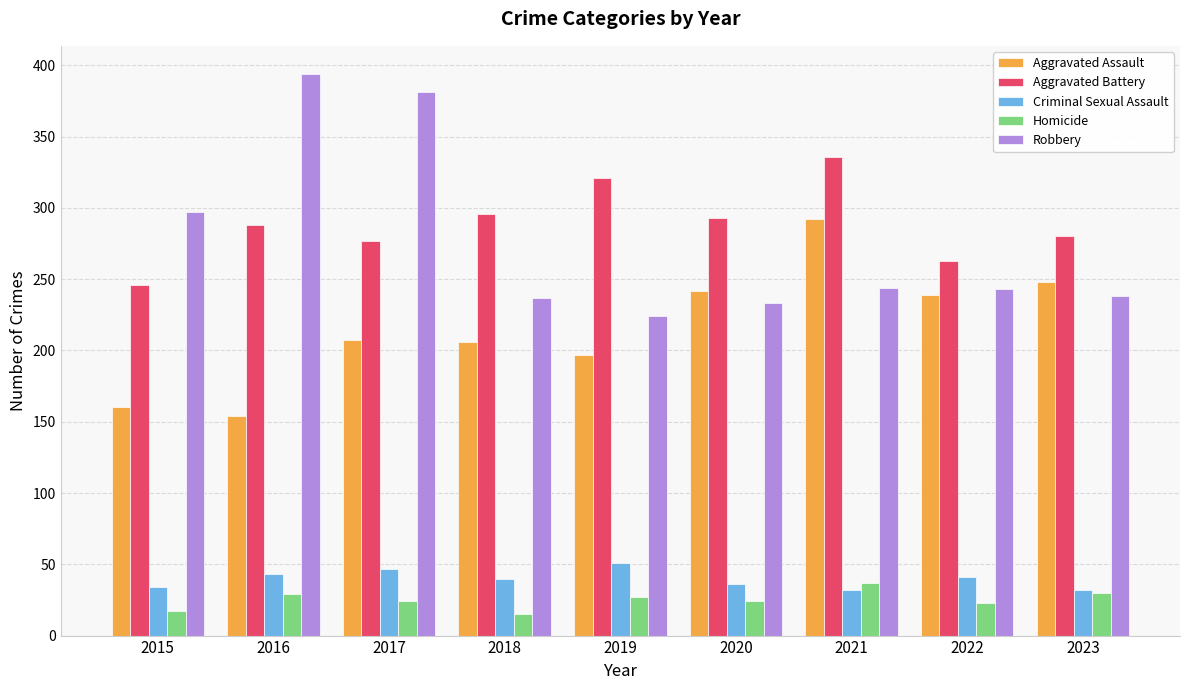

What is the total value across all series at 2017?

936